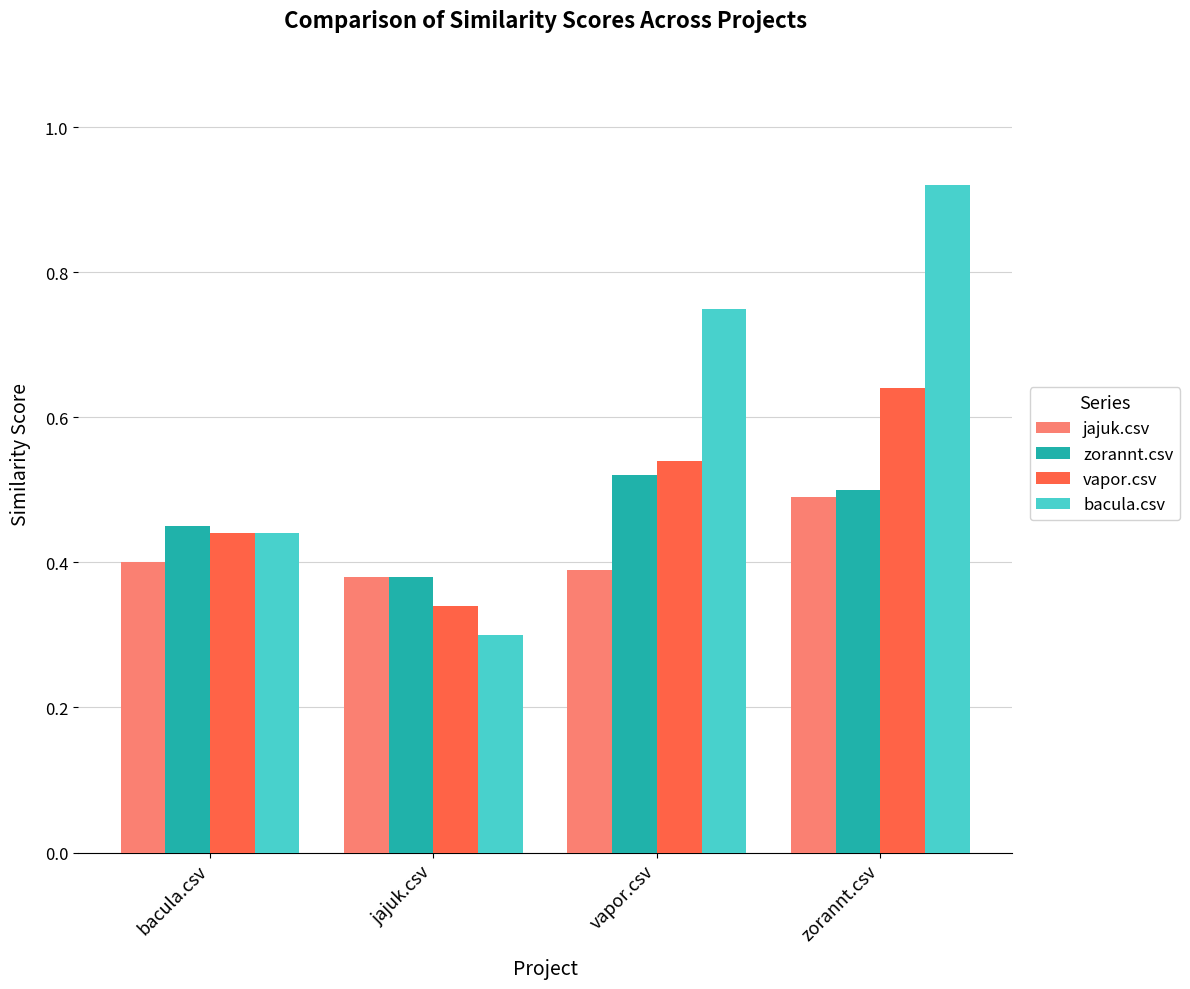

What are all the series names shown in the legend?

jajuk.csv, zorannt.csv, vapor.csv, bacula.csv